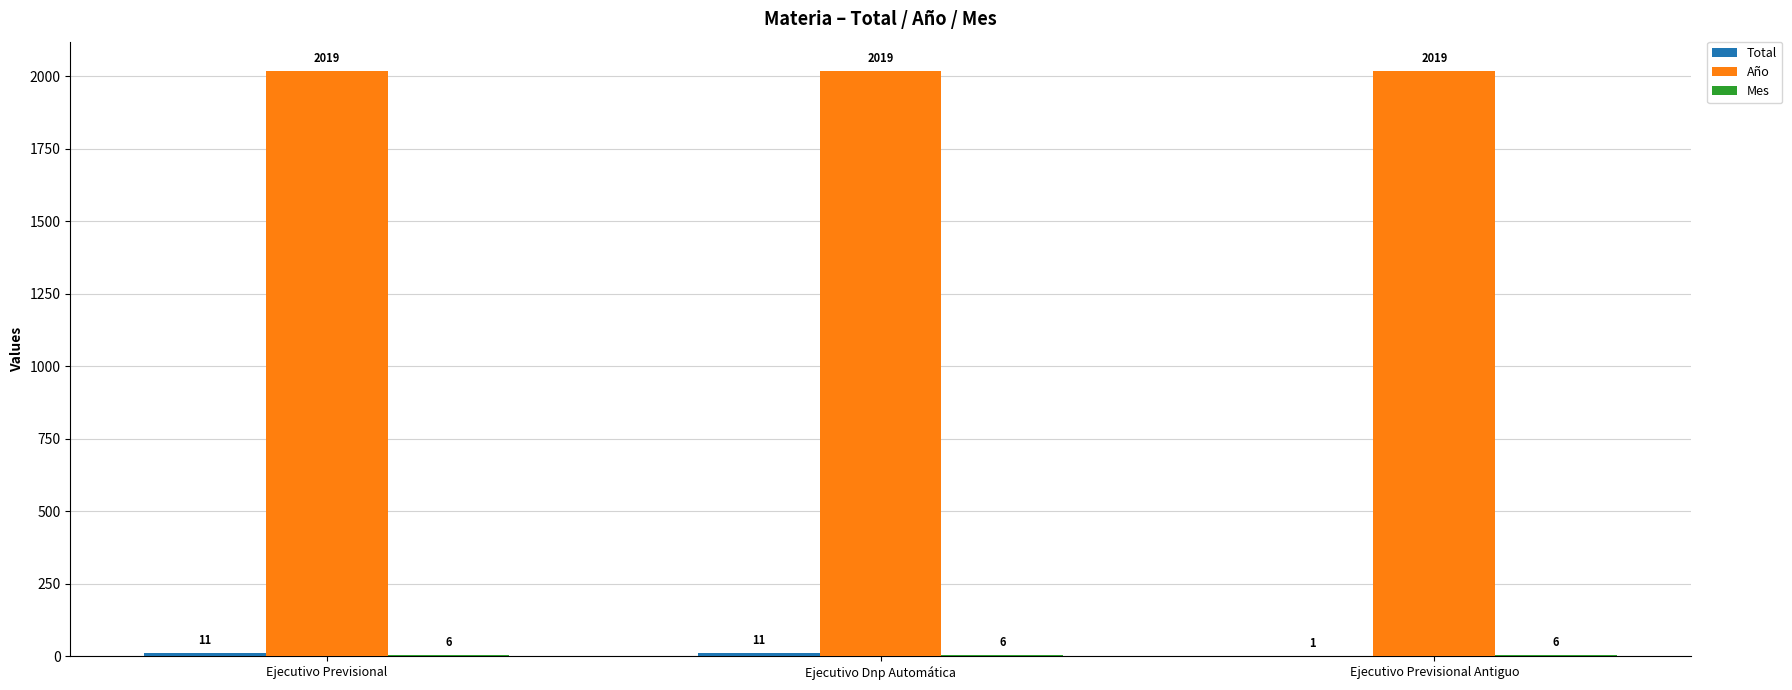

The value of Año at Ejecutivo Previsional Antiguo is 2849. True or false?

False